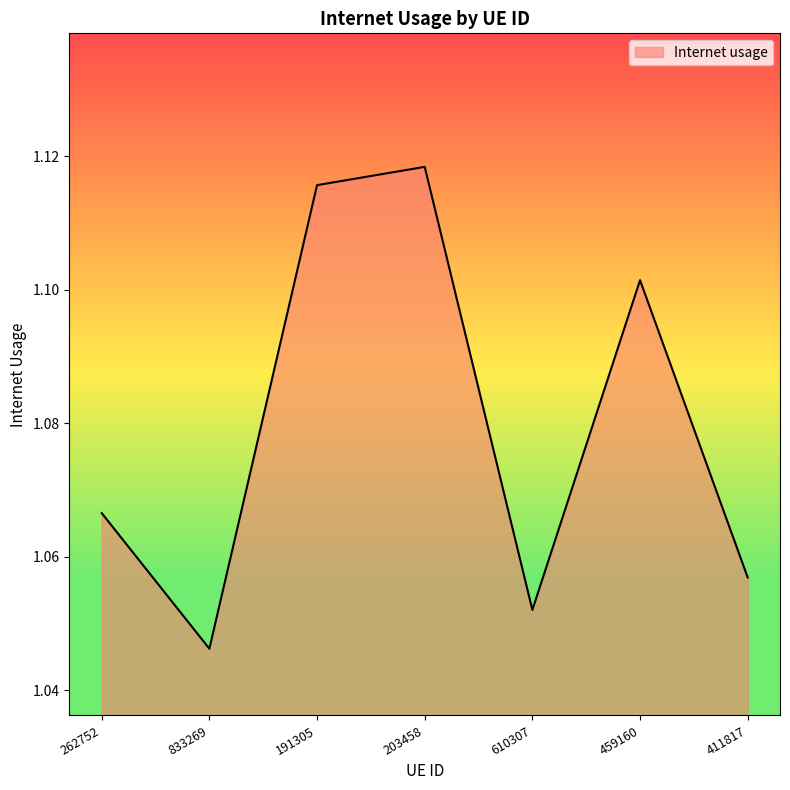

List the labels in order of value, smallest first.

833269, 610307, 411817, 262752, 459160, 191305, 203458